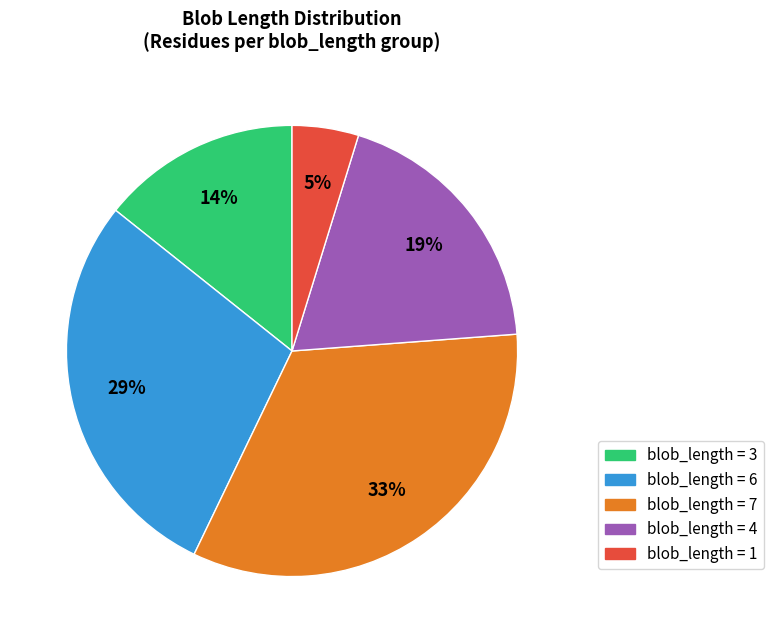

To the nearest percent, what is the average slice percentage?

20%